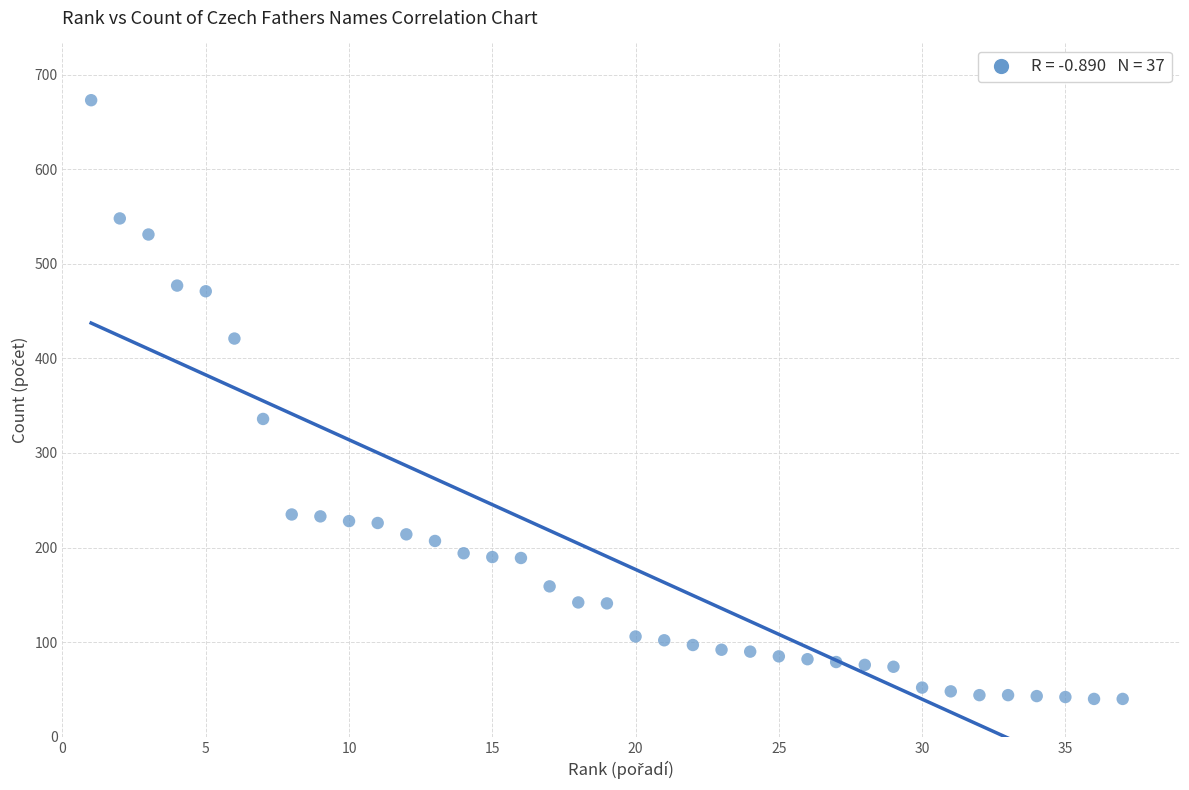

What is the range of X values (max minus min)?

36